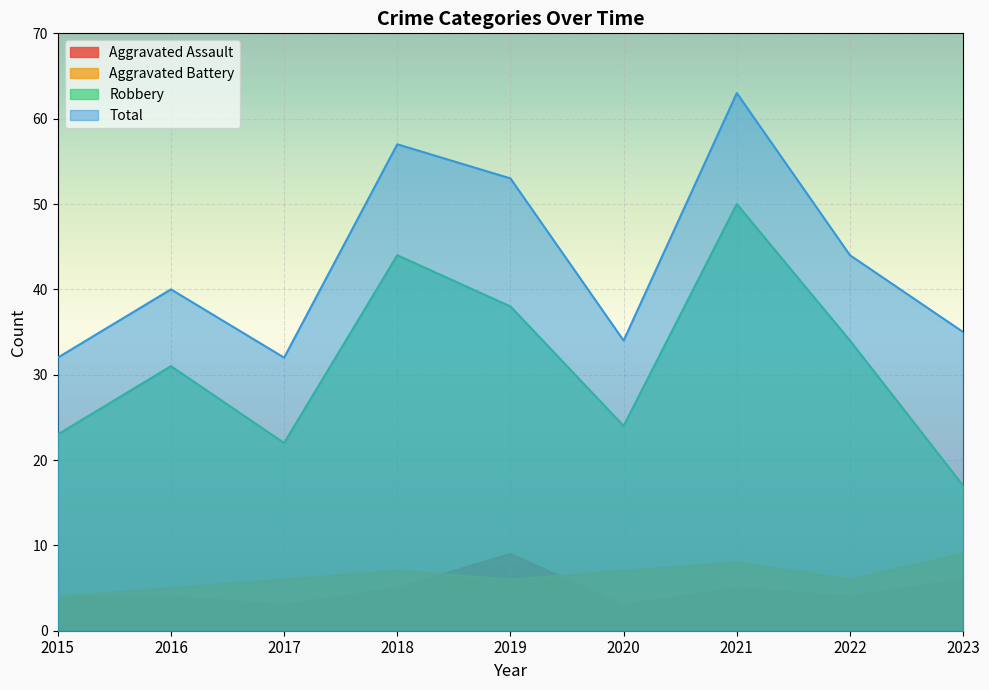

True or false: Total and Aggravated Battery cross at least once.

False